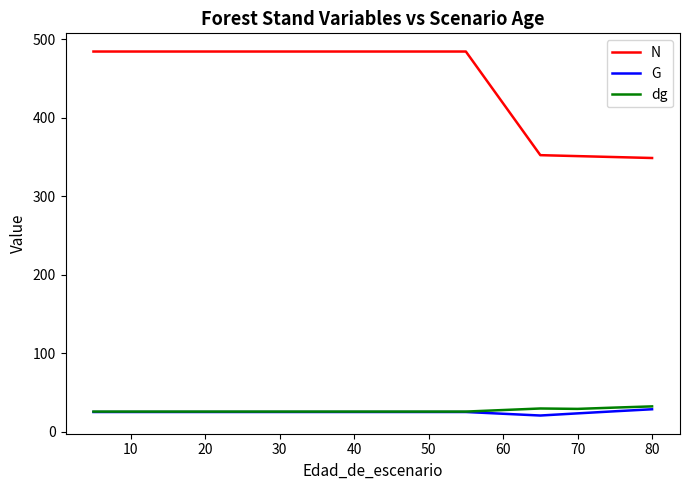

True or false: G and N cross at least once.

False